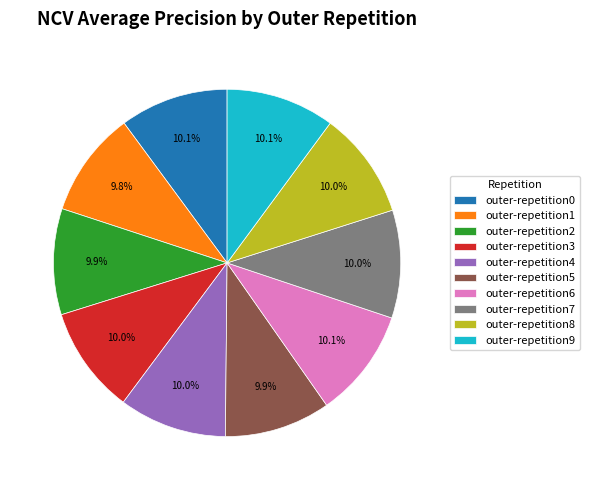

To the nearest percent, what percentage of the pie is outer-repetition4?

10%